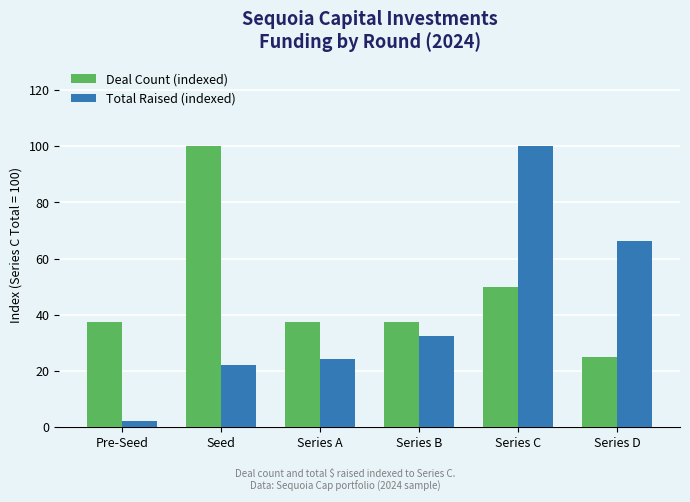

What is the difference between the maximum and minimum values in the Deal Count (indexed) series?

75.0